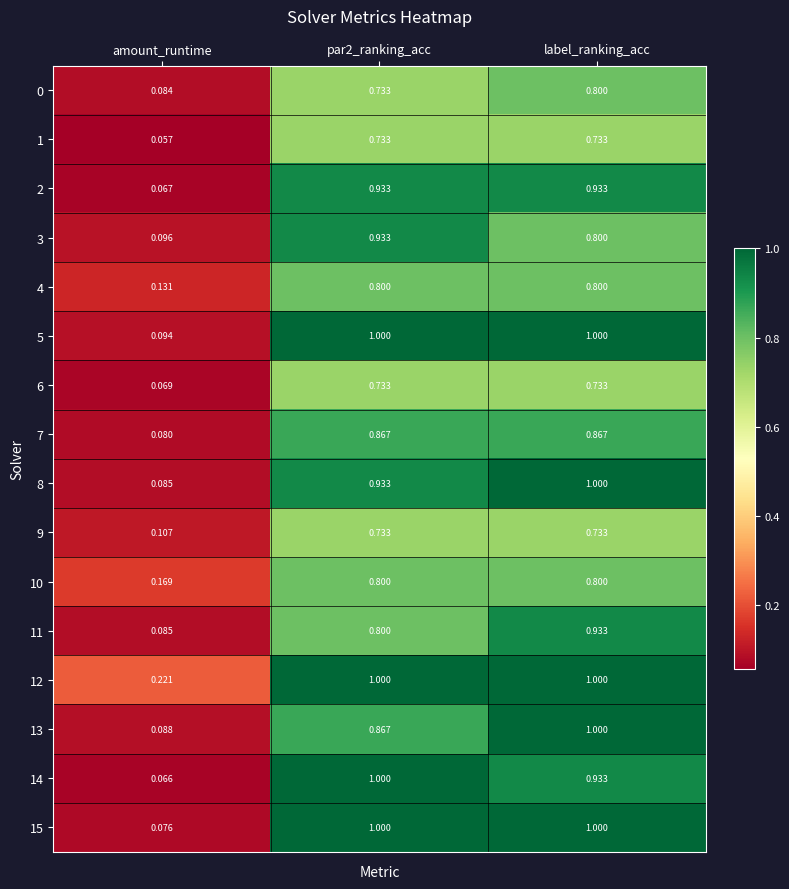

At which category is the sum across all series the highest?

label_ranking_acc